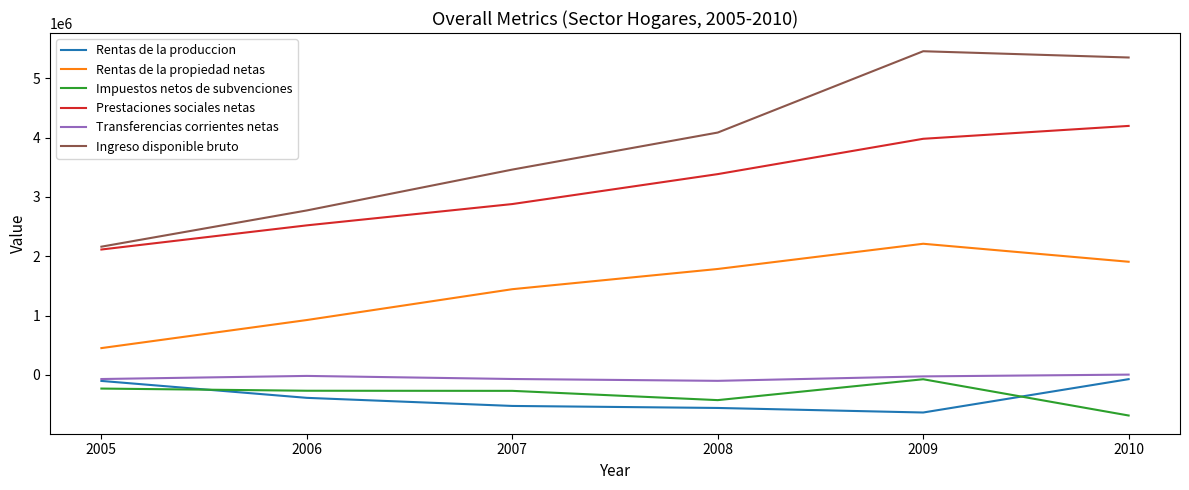

Which series has the largest total across all categories?

Ingreso disponible bruto